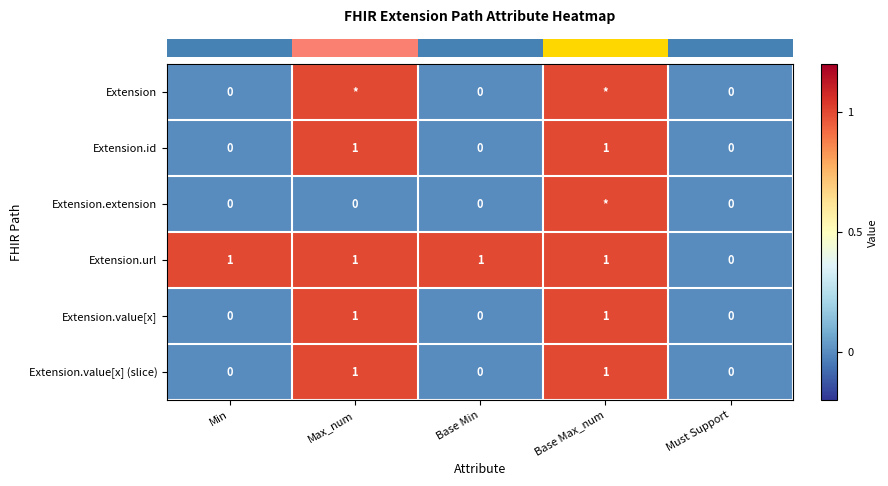

Which has a higher value, Must Support or Max_num?

Max_num